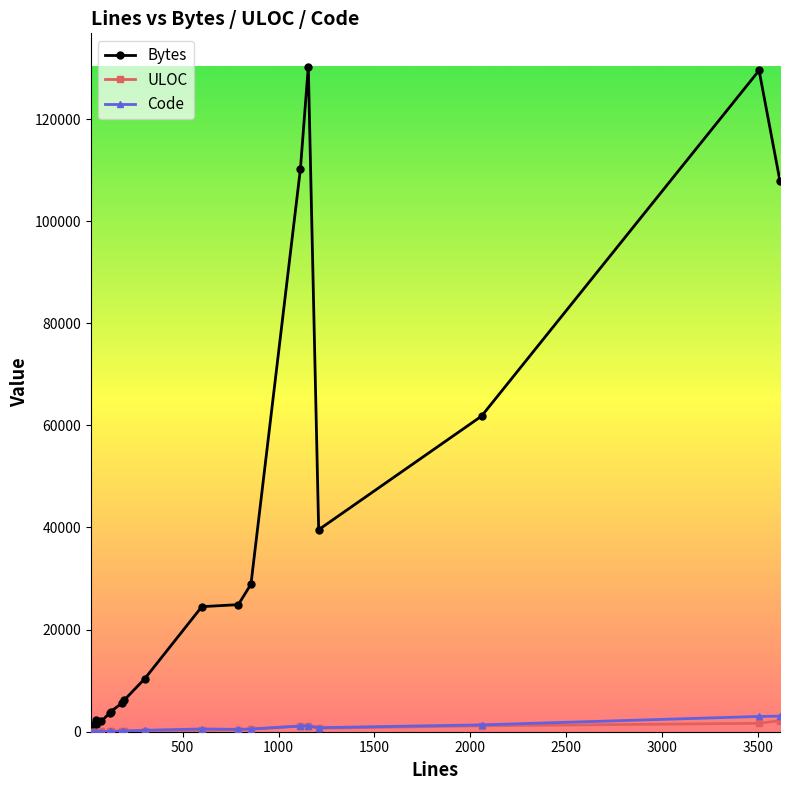

Which series has the largest total across all categories?

Bytes